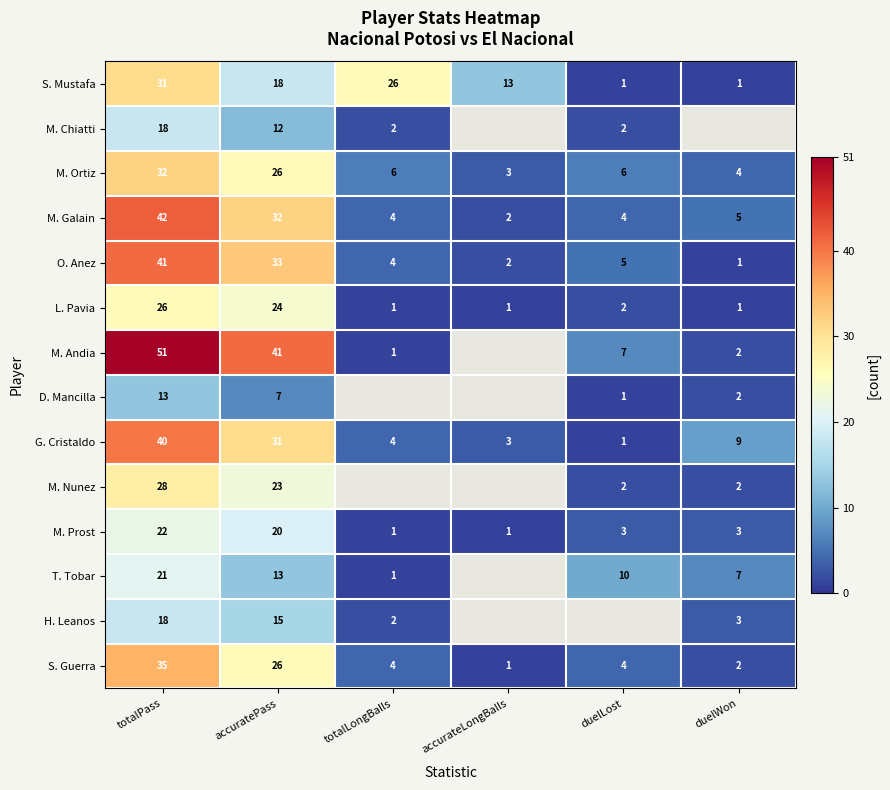

What is the average value of the M. Prost series?

8